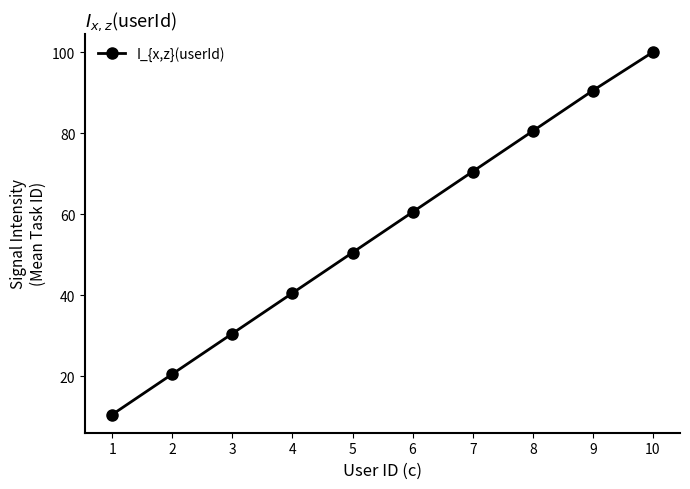

What is the minimum value shown in the chart?

10.5